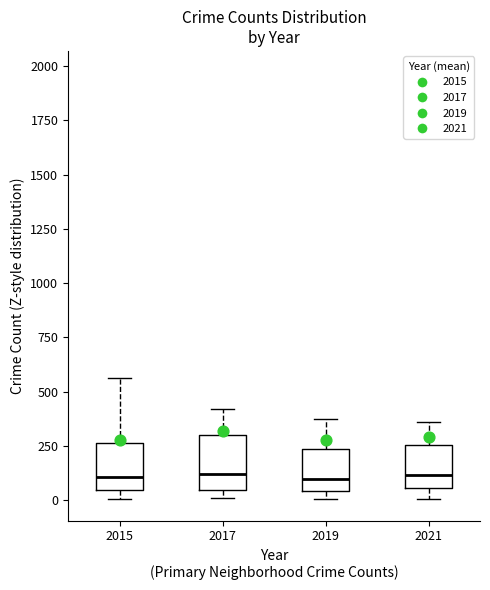

Where does the median line of the box at x = 2017 sit on the y-axis? The values are not printed on the chart, so give them approximately, as read against the axis.

100